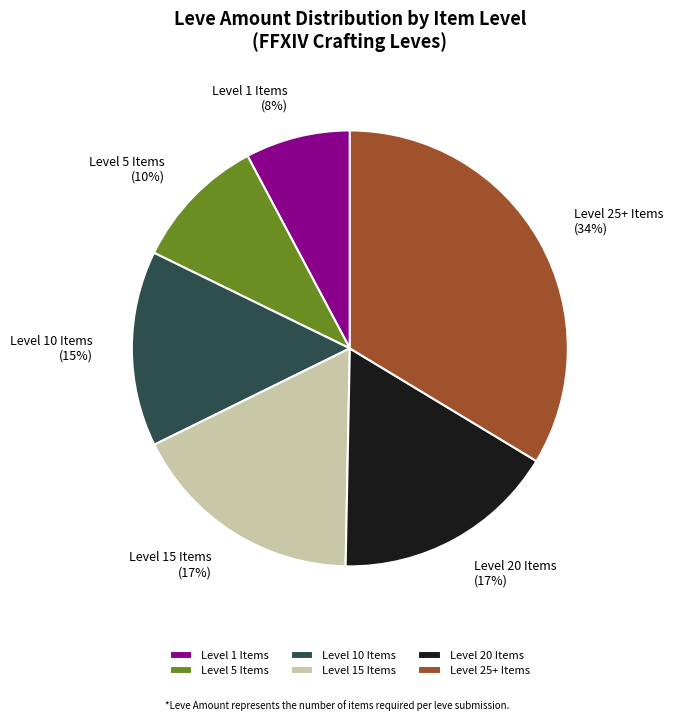

To the nearest percent, what is the difference between the Level 15 Items and Level 5 Items slice percentages?

7%